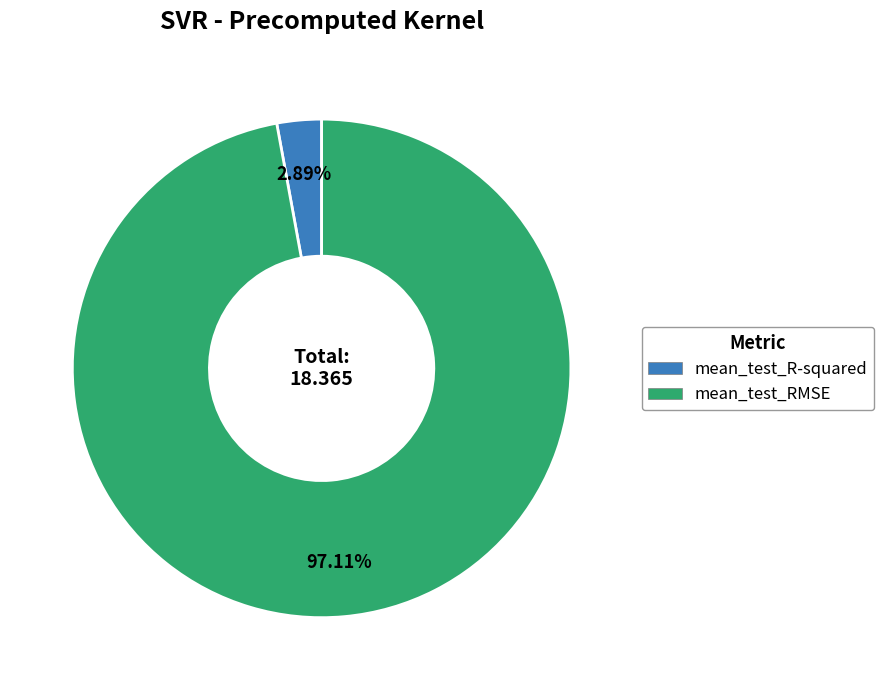

To the nearest percent, what is the difference between the mean_test_R-squared and mean_test_RMSE slice percentages?

94%